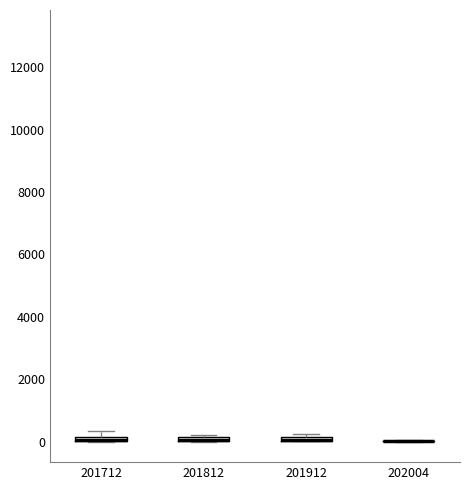

Where is the lower edge of the box at x = 201912 on the y-axis? The values are not printed on the chart, so give them approximately, as read against the axis.

0